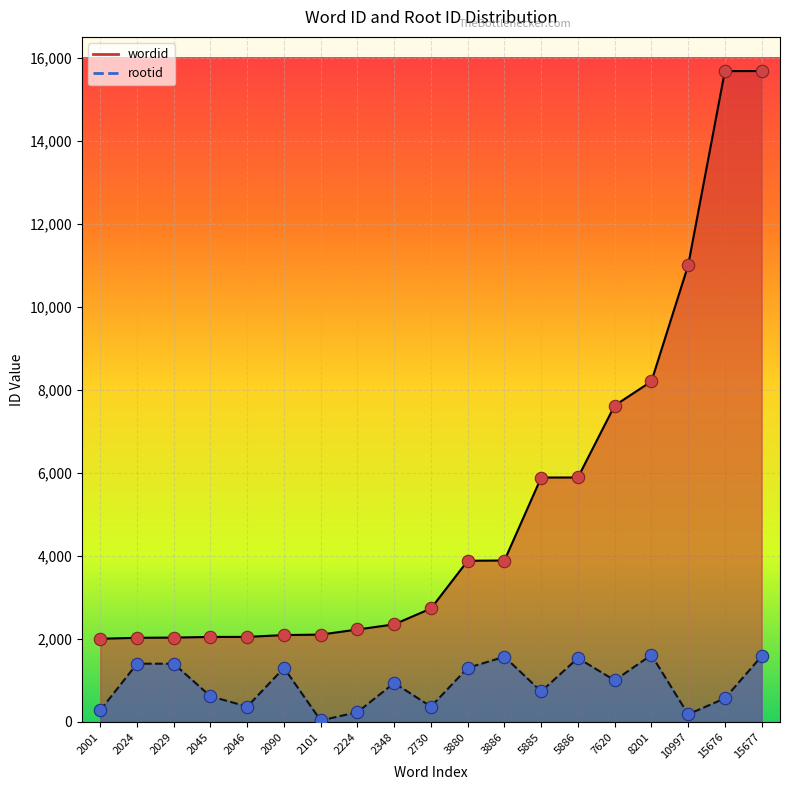

Is the value of rootid at 5886 greater than the value of wordid at 10997?

No